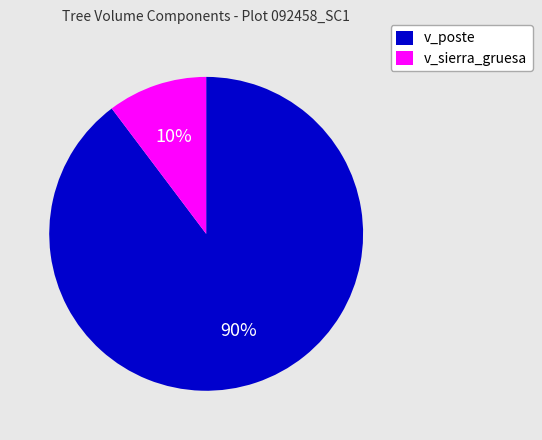

Is the sum of v_sierra_gruesa and v_poste greater than half?

Yes